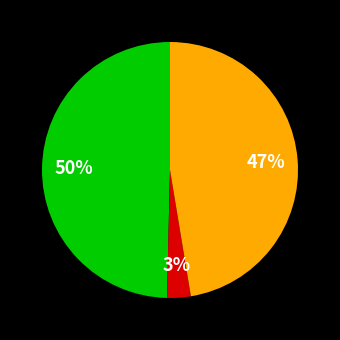

Count the number of slices in the pie.

3